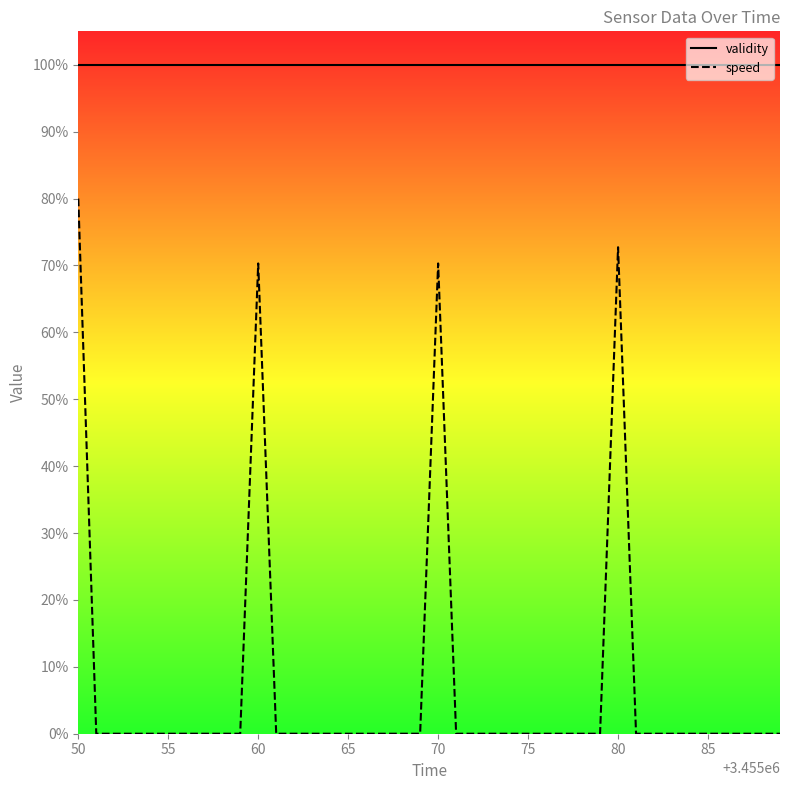

Count the number of data series in this chart.

2